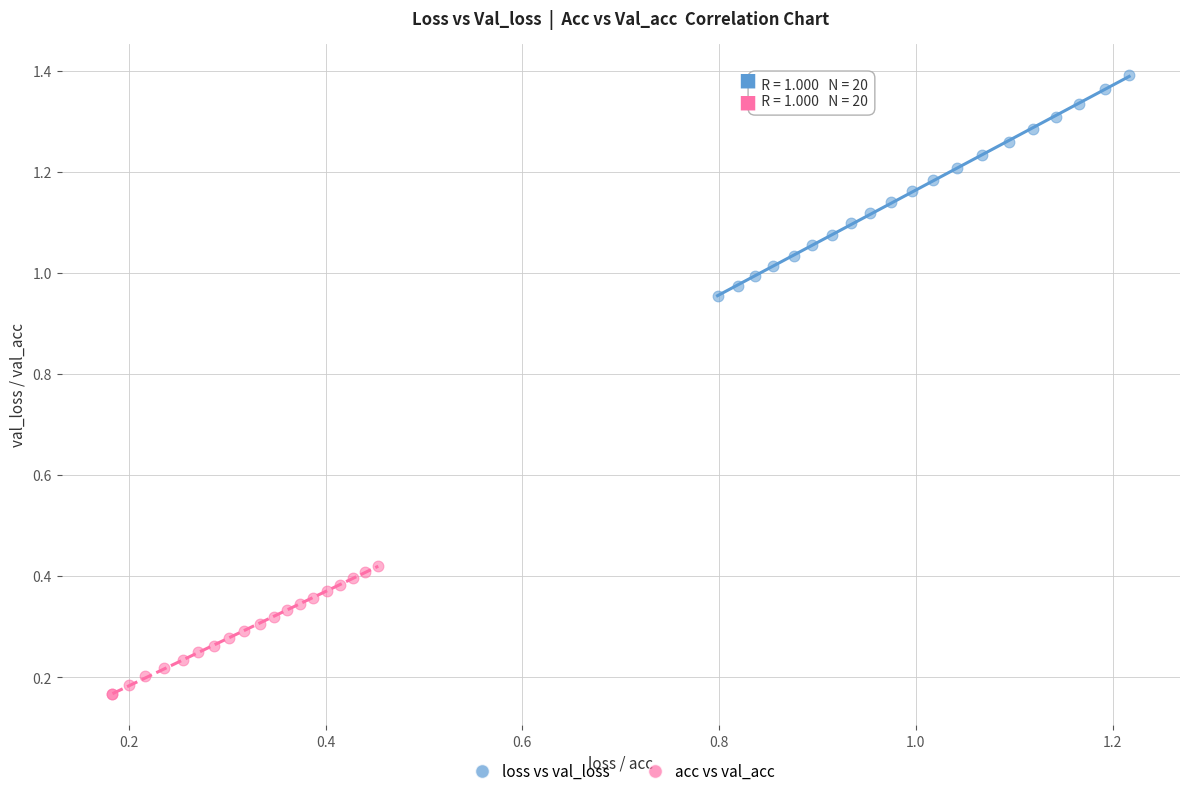

Which series contains the highest Y value?

loss vs val_loss